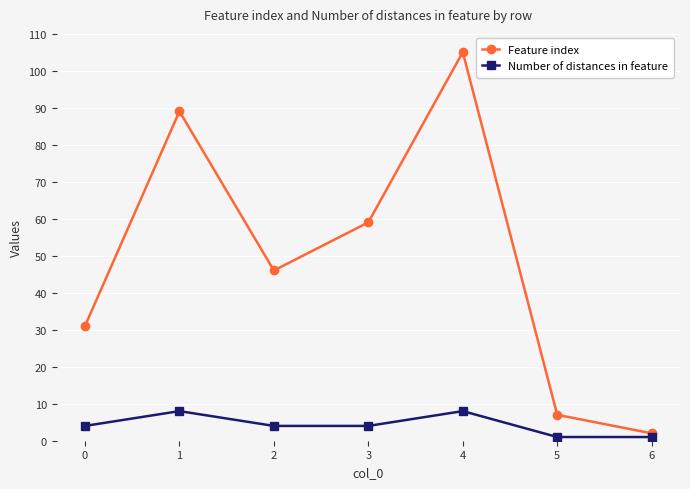

Rank the series by their average value, from highest to lowest.

Feature index, Number of distances in feature